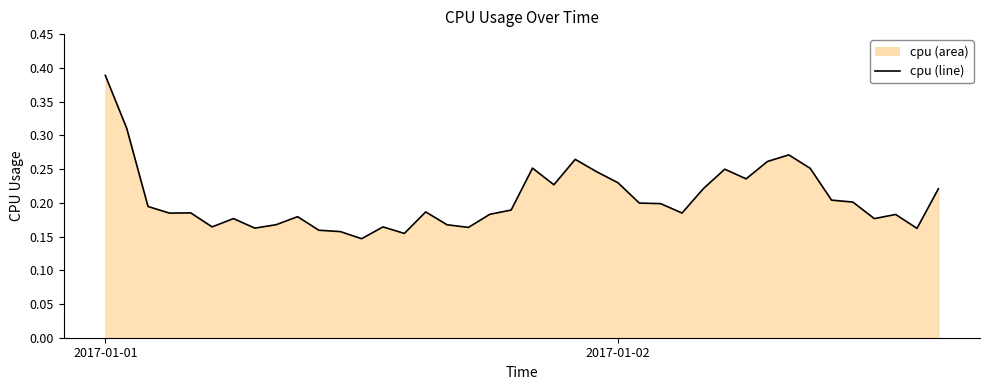

At which category does the chart reach its peak across all series?

2017-01-01